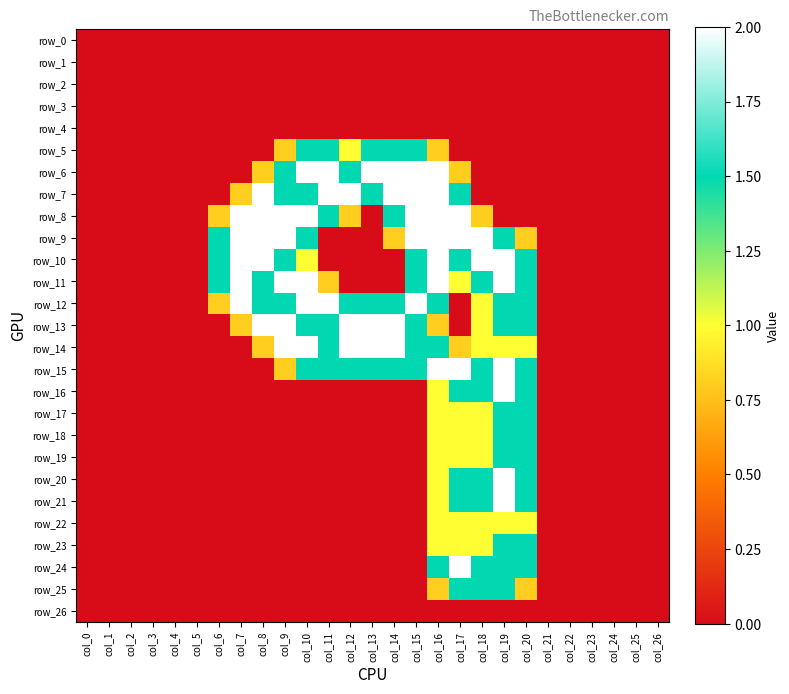

What is the difference between the highest and lowest values at col_19?

2.0